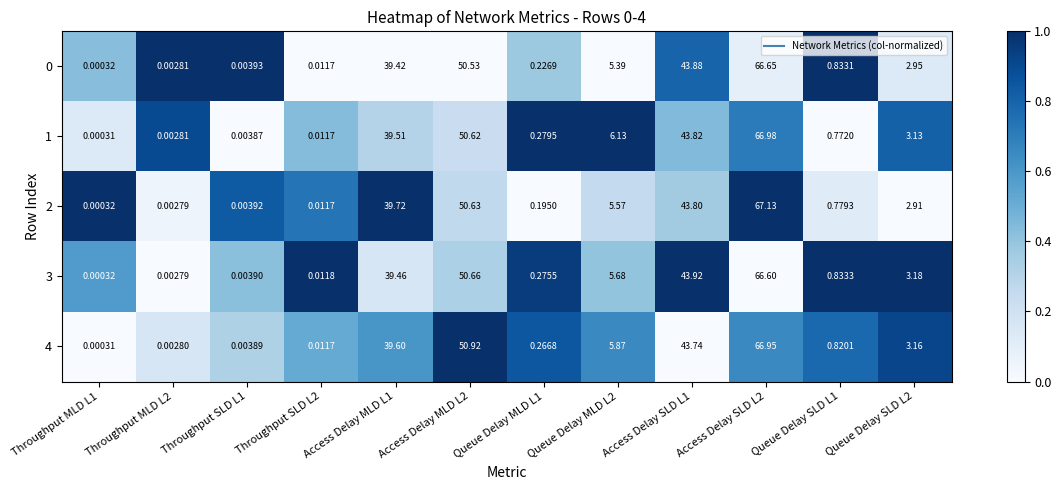

What is the total value across all series at Queue Delay MLD L1?

1.2